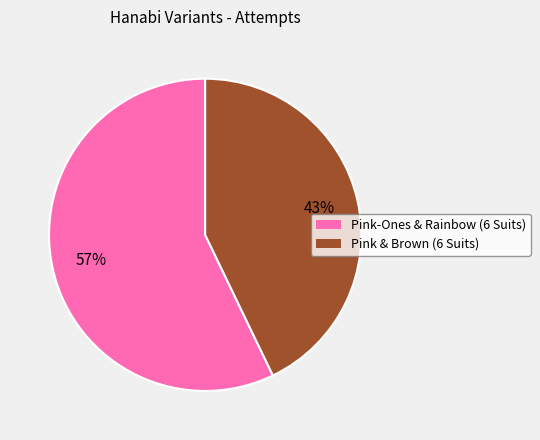

To the nearest percent, what percentage of the pie is Pink-Ones & Rainbow (6 Suits)?

57%